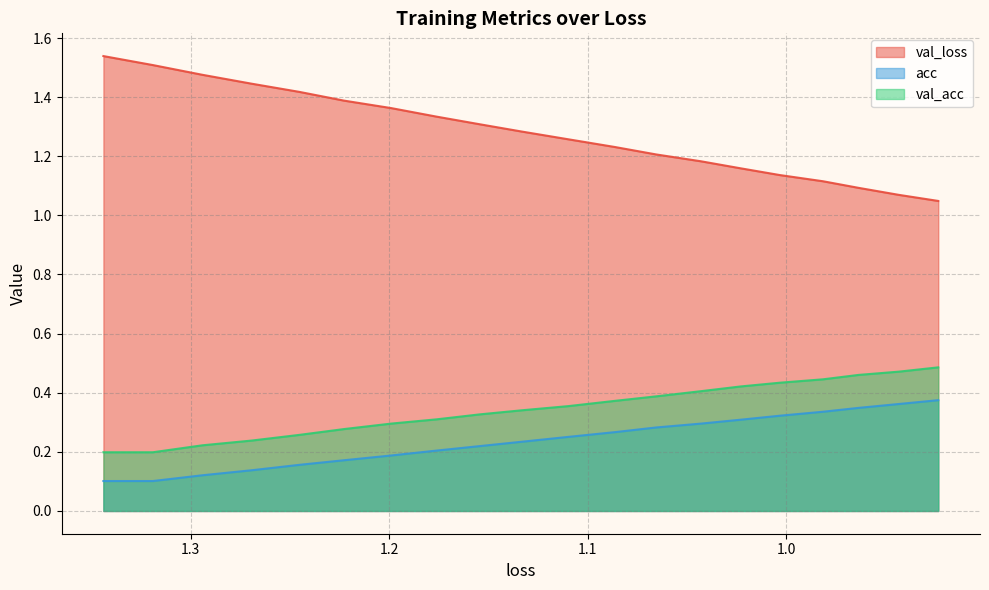

Is the value of acc at 11 greater than the value of val_acc at 8?

No